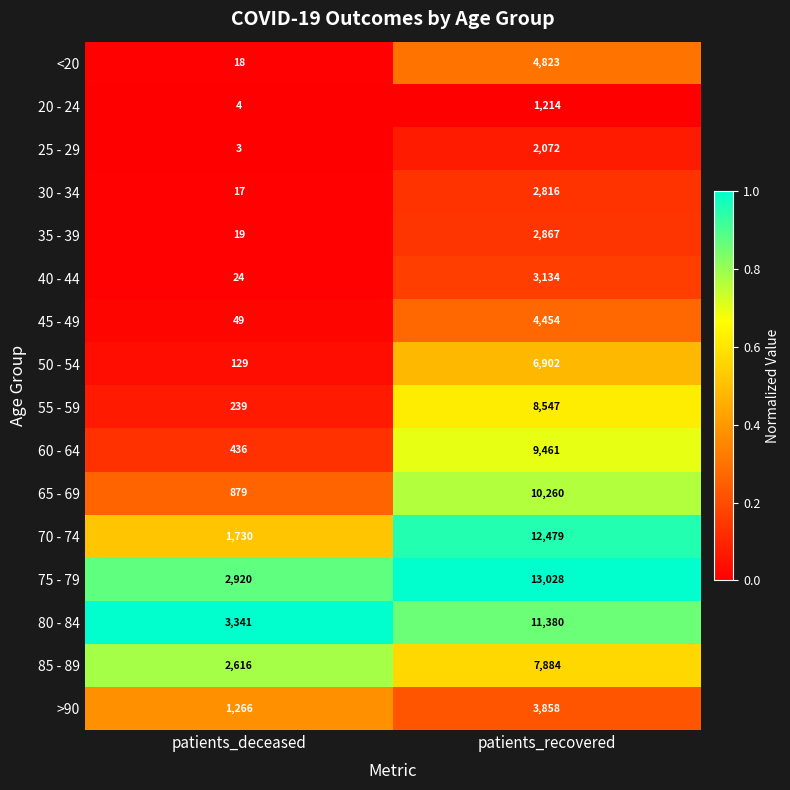

What is the sum of all 35 - 39 values?

2886